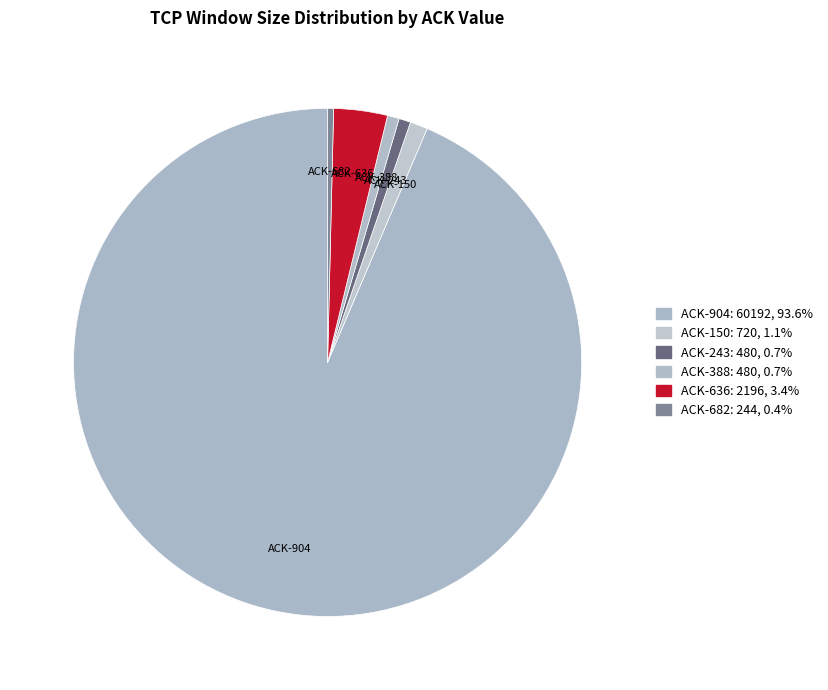

What is the largest slice in the pie chart?

ACK-904